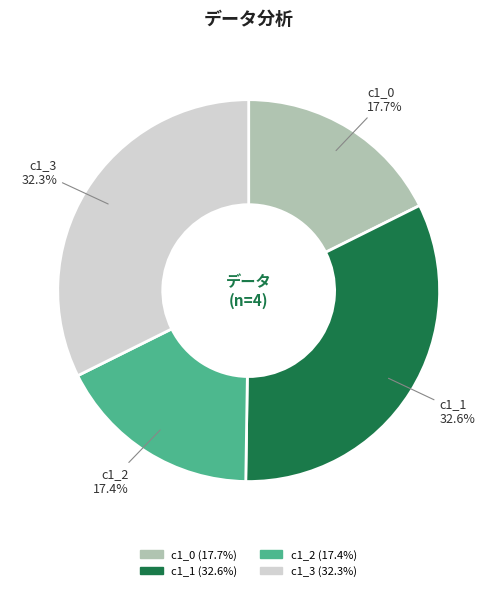

To the nearest percent, what is the combined percentage of c1_2 and c1_1?

50%